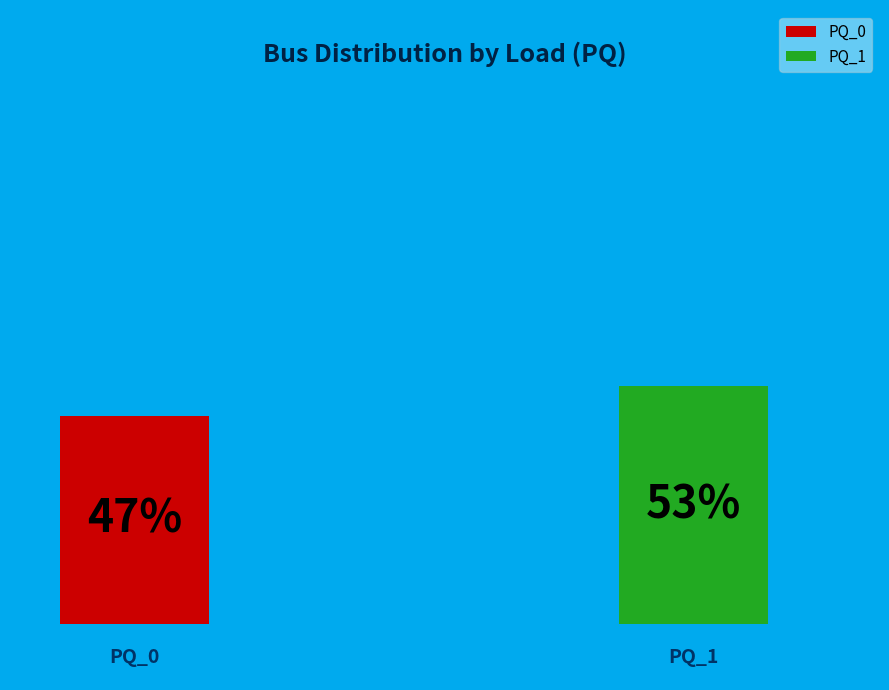

Is PQ_0 the majority of the pie?

No